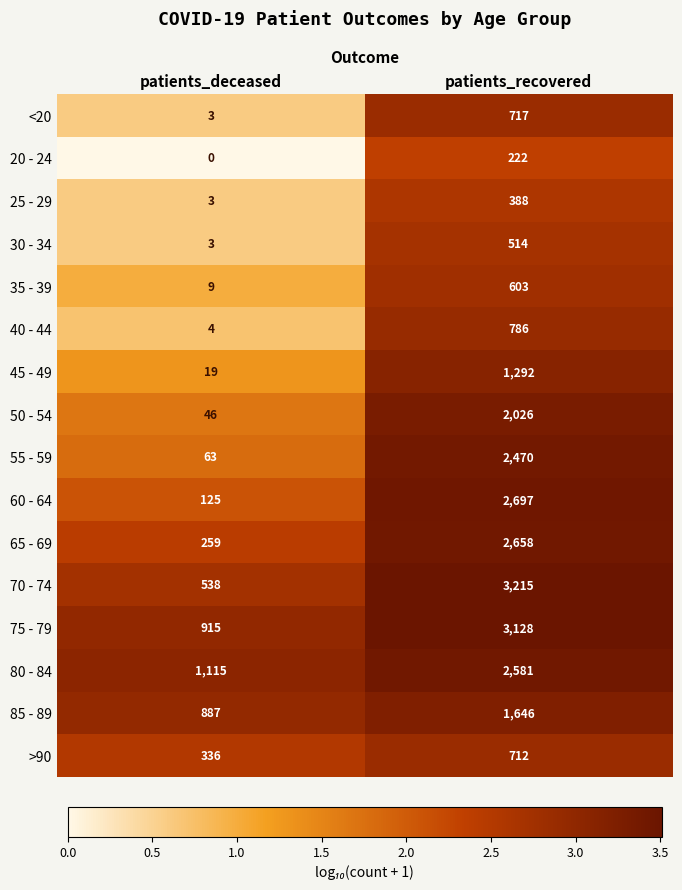

At how many categories does at least one series exceed 3?

2